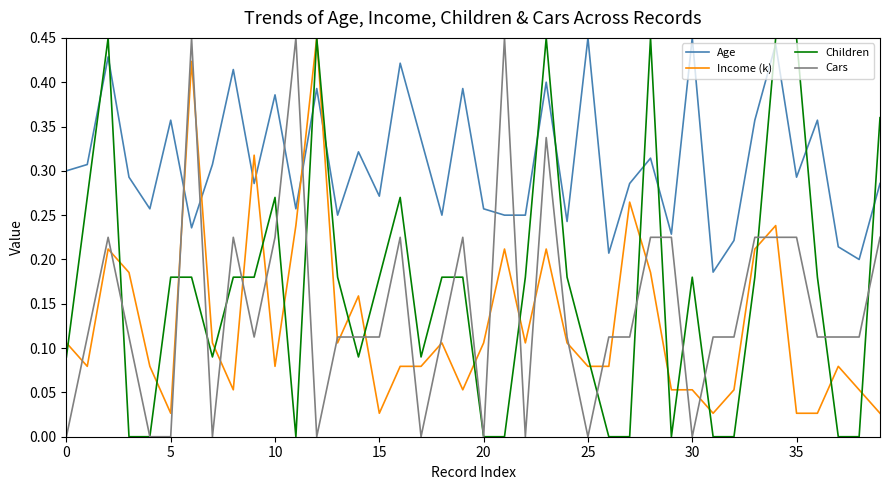

Which series has the widest spread of values?

Children